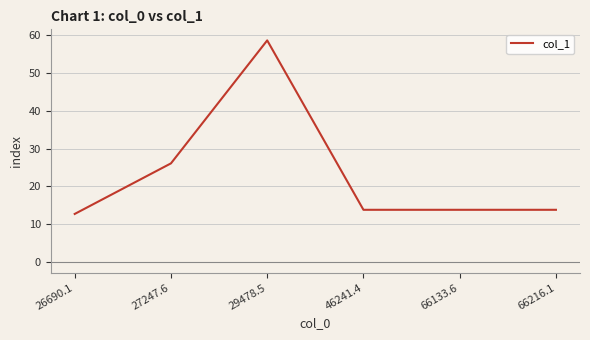

Is it true that the value at 66216.1 is 9.6?

False